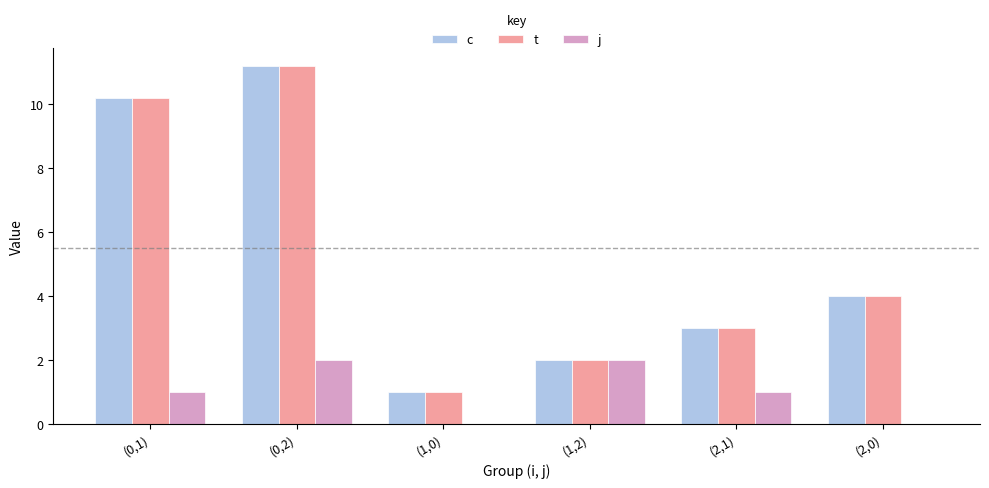

Which category has the highest value in the t series?

(0,2)